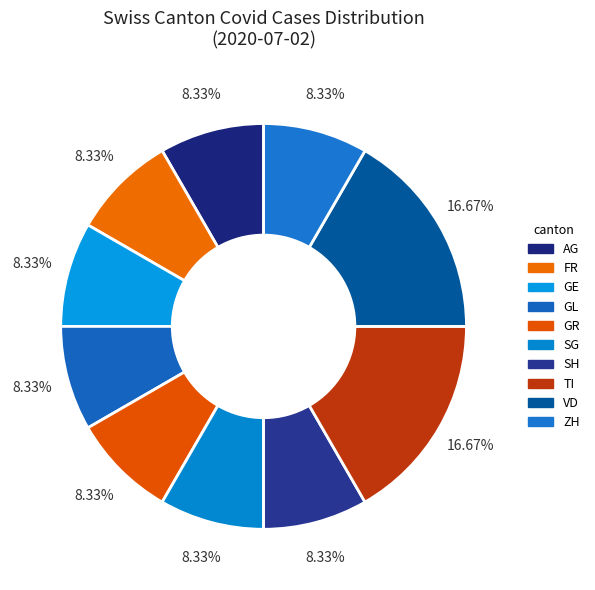

Does any single category account for the majority?

No